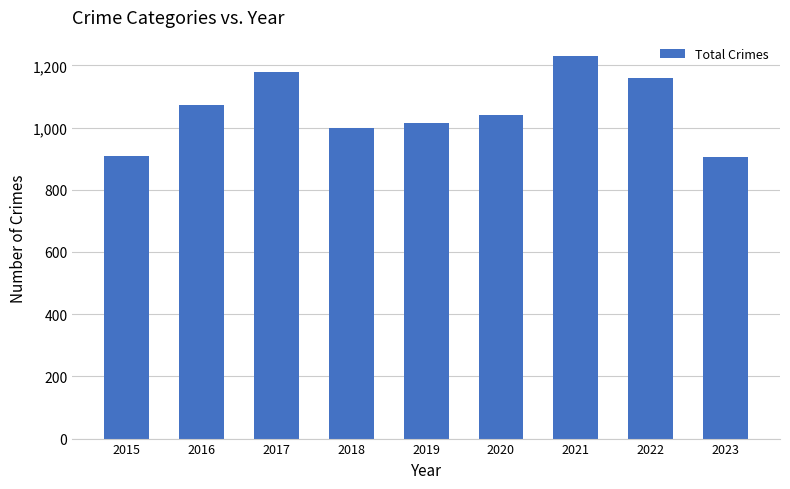

Which has a higher value, 2017 or 2015?

2017